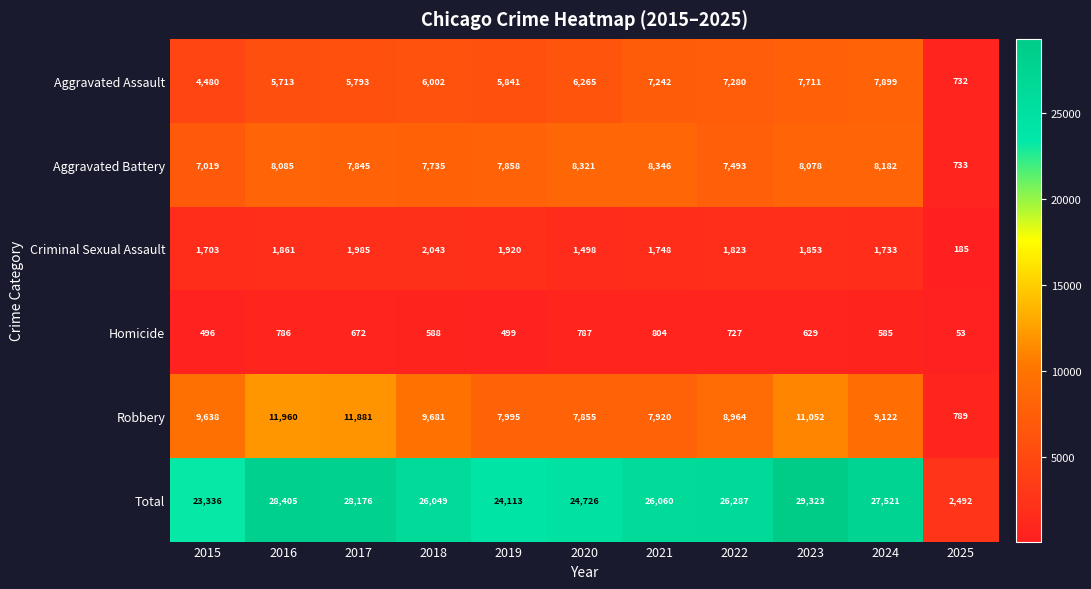

What is the difference between the maximum and second lowest values in the Aggravated Battery series?

1327